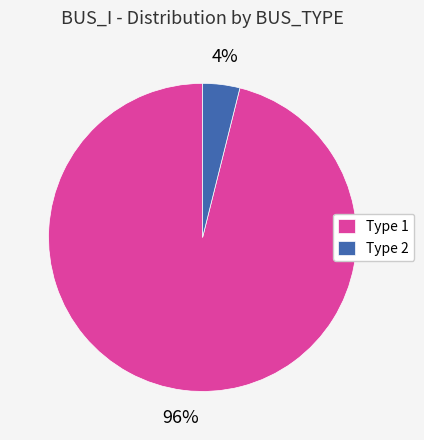

Is it true that Type 2 is 16% of the pie?

False